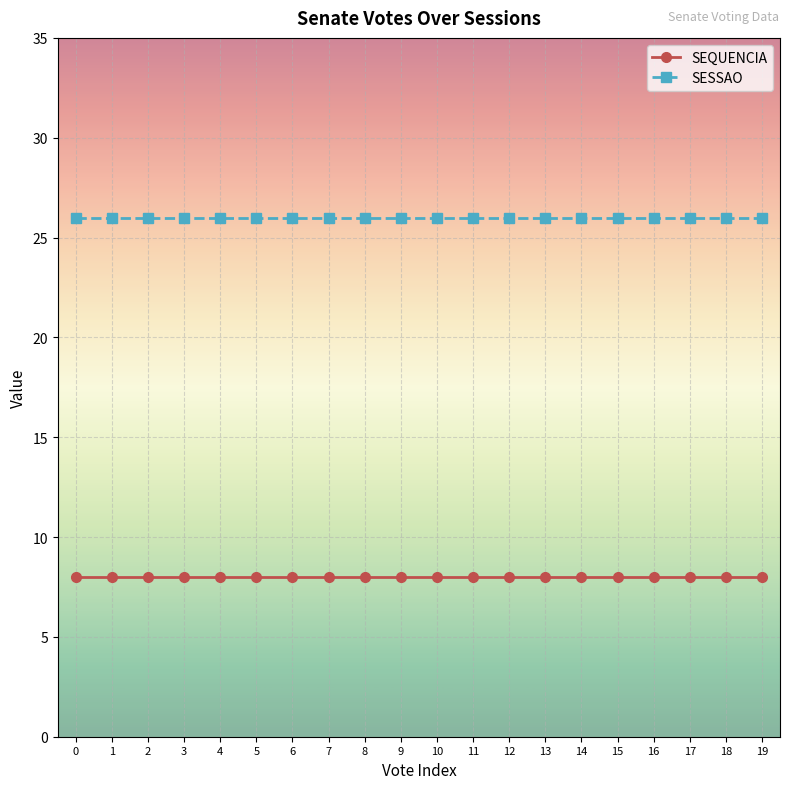

True or false: SESSAO and SEQUENCIA intersect in this chart.

False